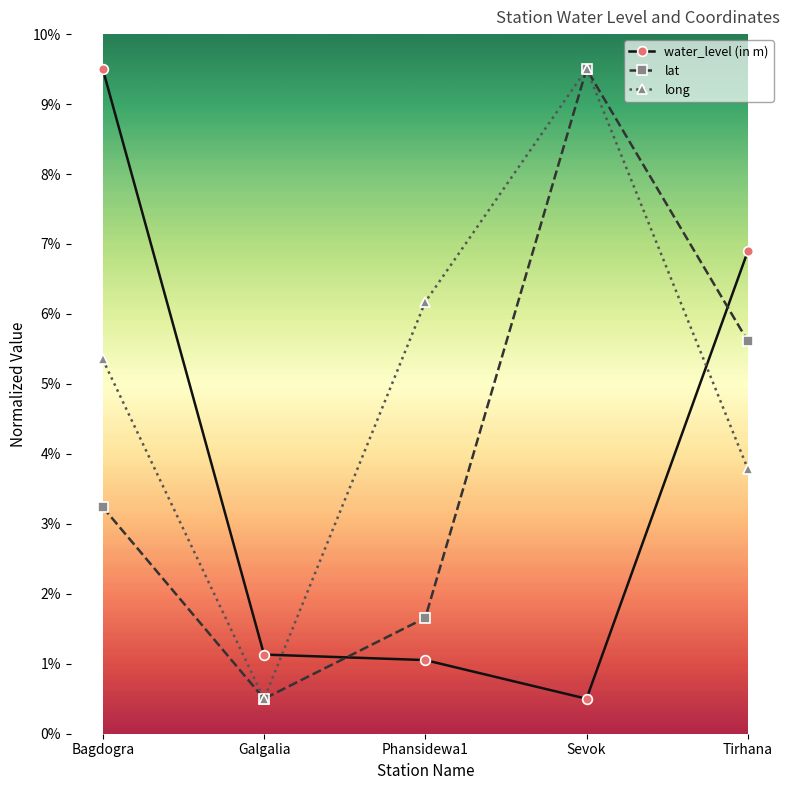

Is it true that long equals 0.5 at Galgalia?

True